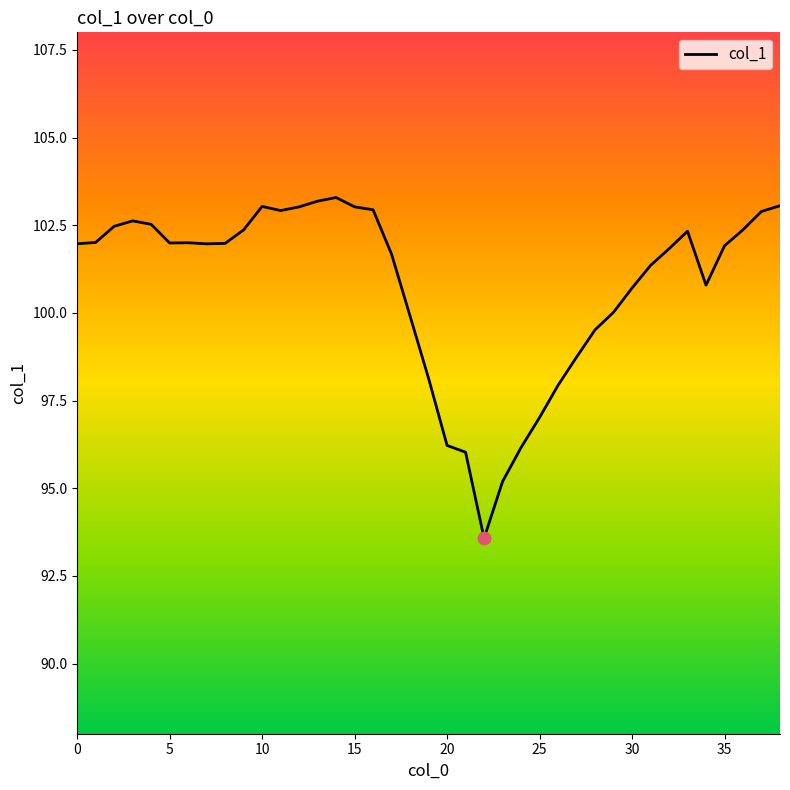

What is the change in value from 17 to 26?

-3.7